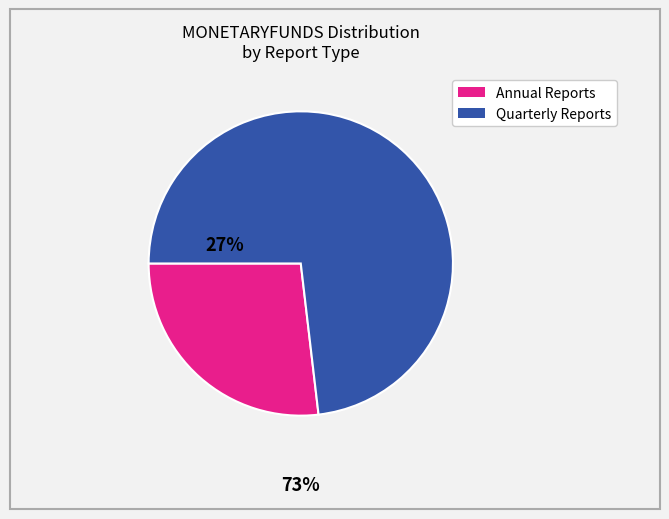

Does any single category account for the majority?

Yes